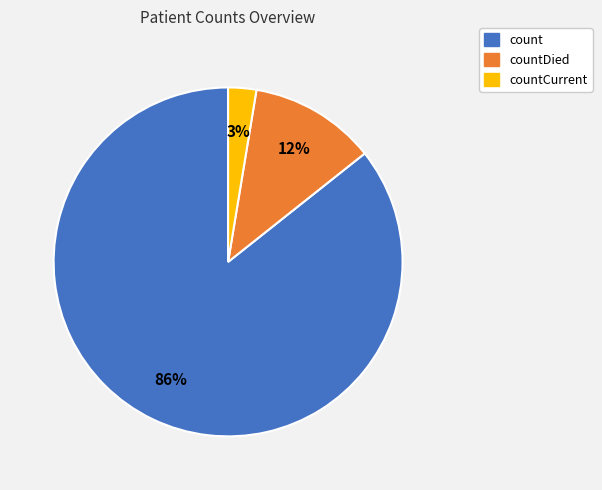

Is there any slice that represents more than half of the pie?

Yes